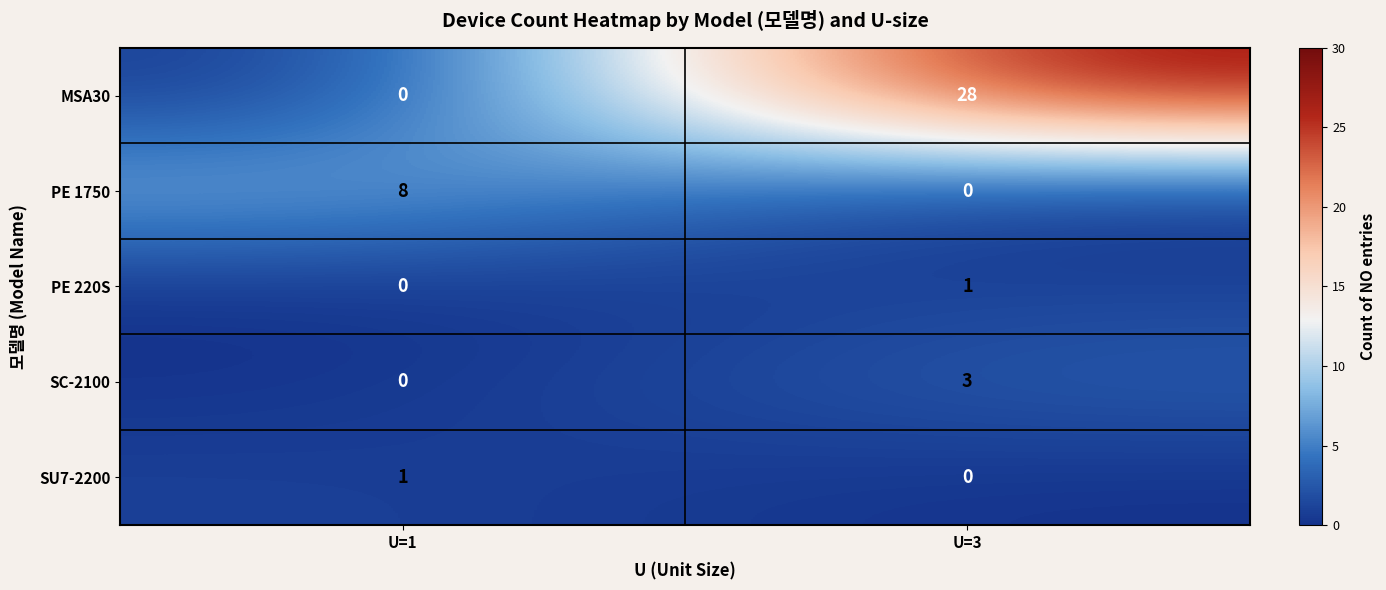

The SU7-2200 series shows 1 at U=1. True or false?

True